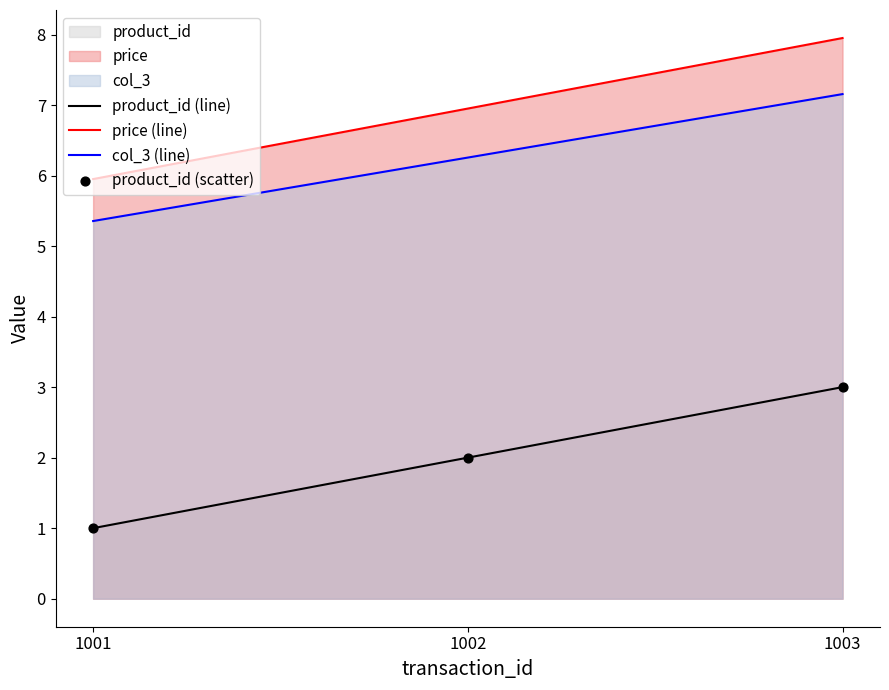

Which series reaches the minimum Y coordinate?

product_id (line)